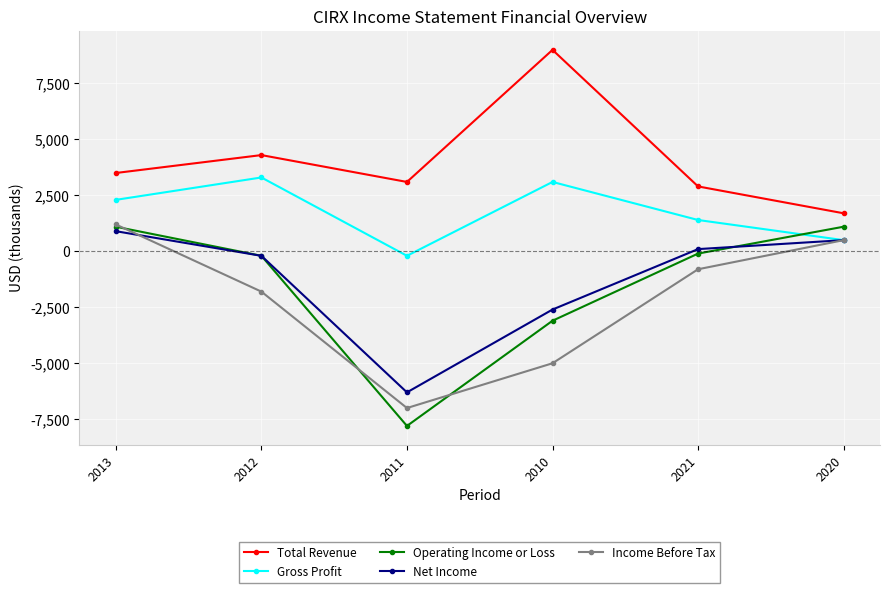

What position from the left is 2010?

4